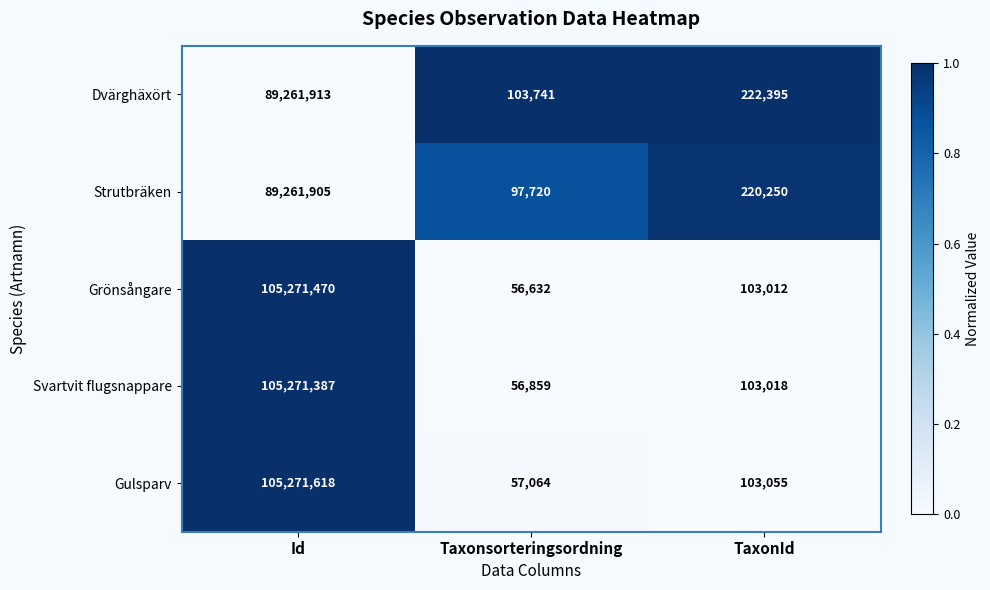

At which label does Dvärghäxört reach its peak?

Id